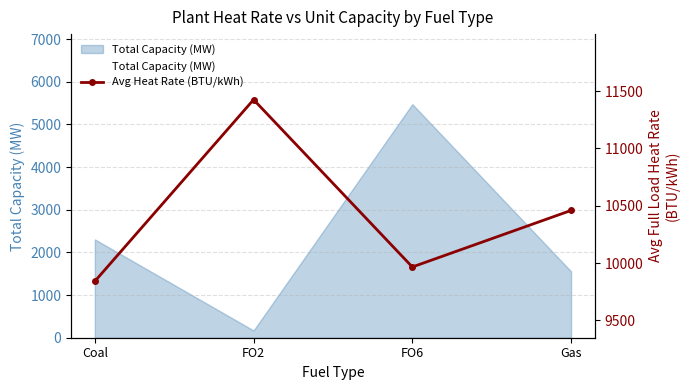

Where is the data nearest to the value 10633?

Gas